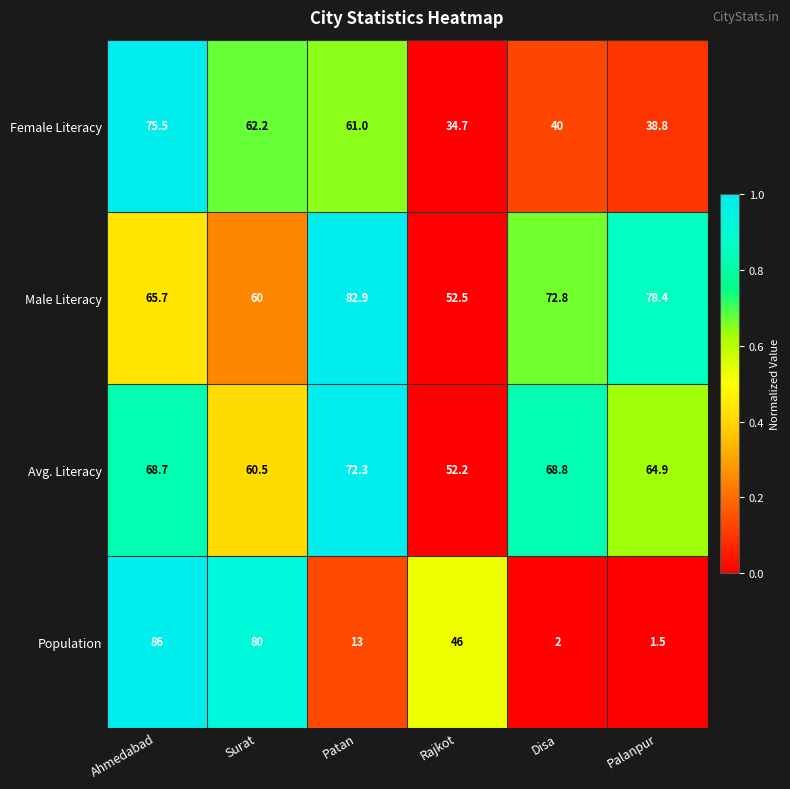

Which series has the largest total across all categories?

Male Literacy